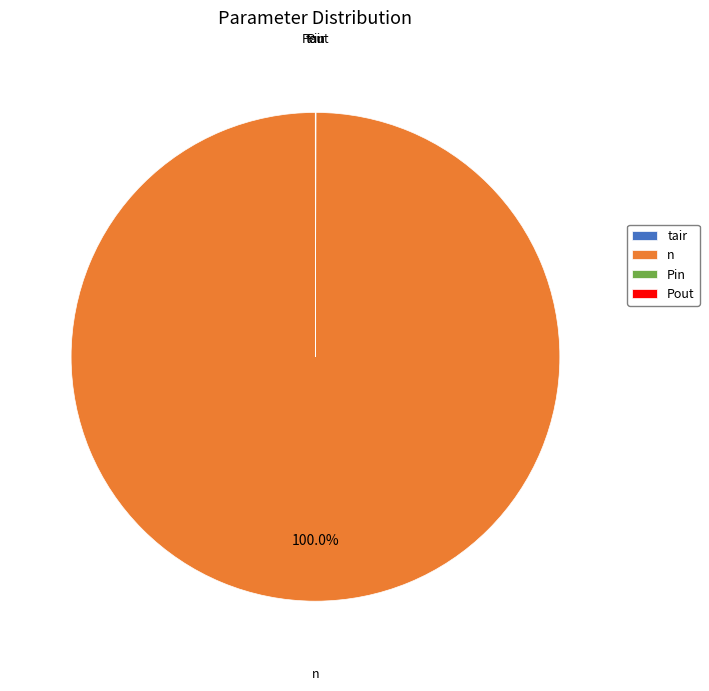

Which slice is the largest?

n